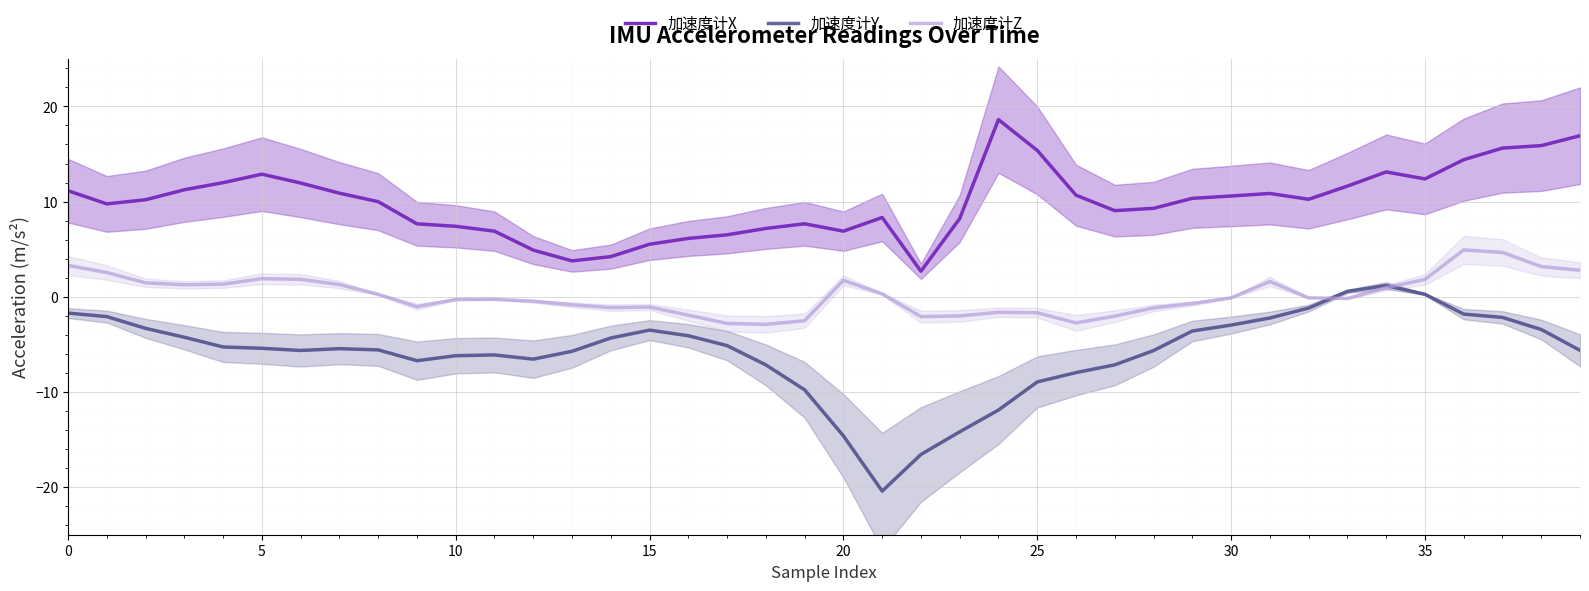

What is the maximum value shown in the chart?

18.6